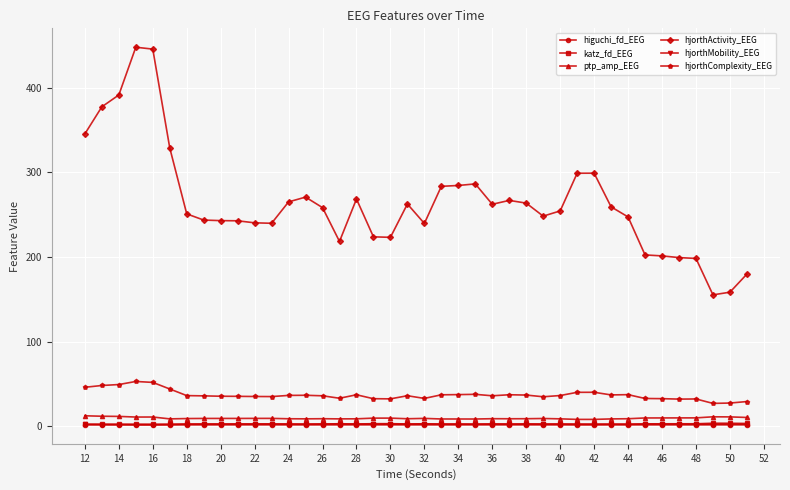

True or false: hjorthMobility_EEG and hjorthActivity_EEG intersect in this chart.

False